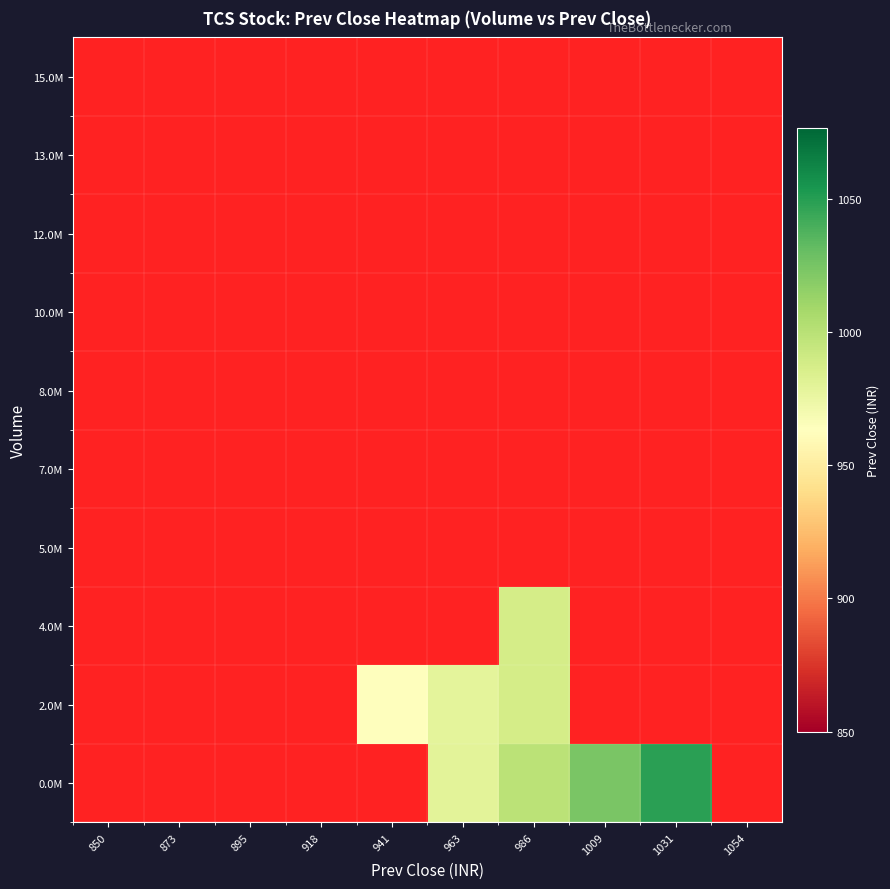

What is the smallest value displayed?

962.6